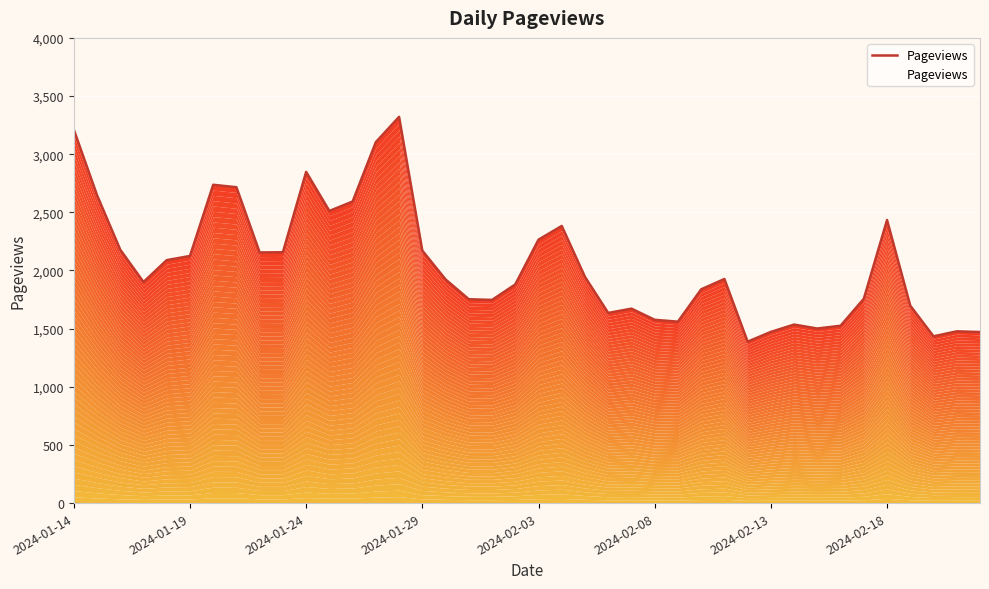

Approximately how many times larger is the value at 14 compared to 30?

2.3